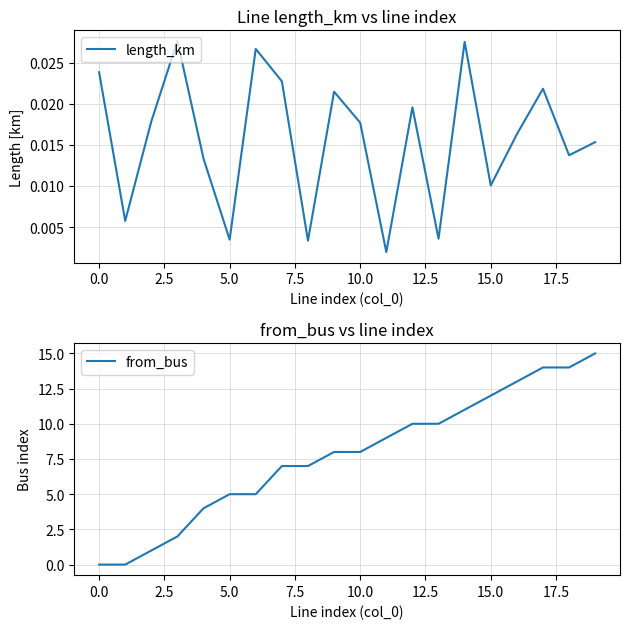

Which category has the highest value in the from_bus series?

19